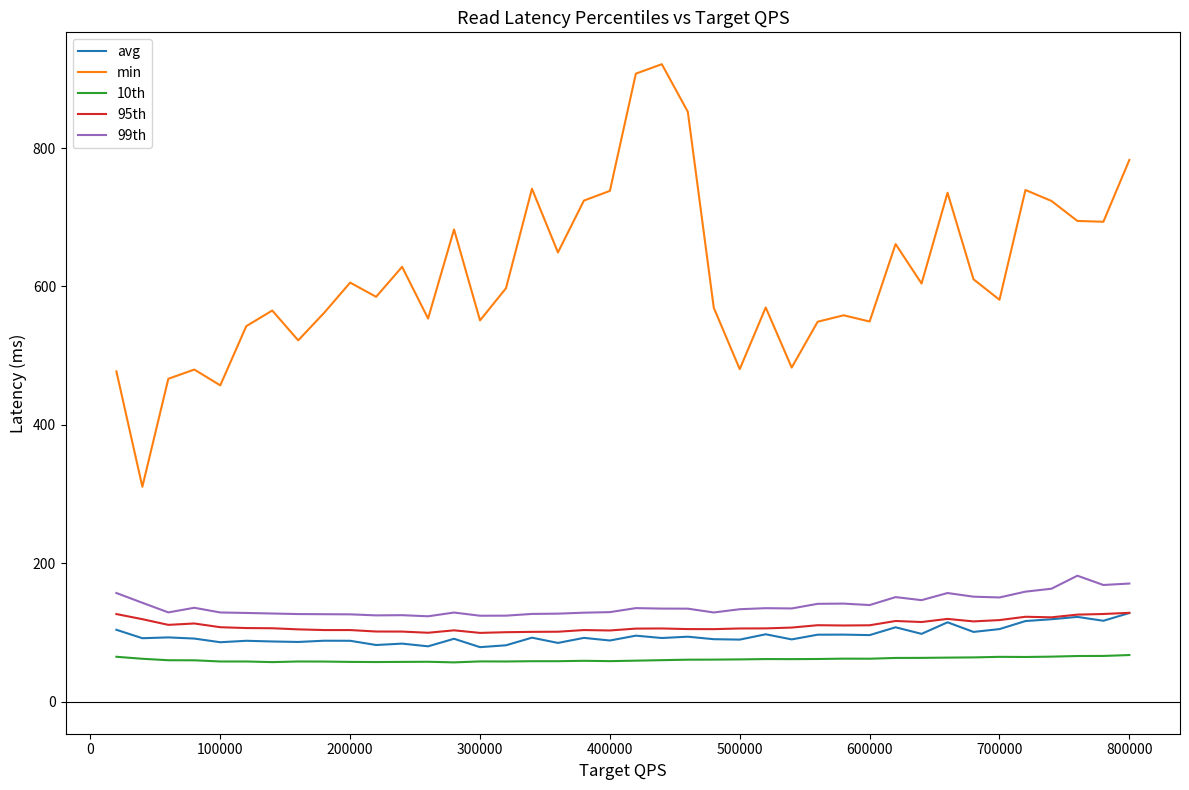

Which series has the widest spread of values?

min